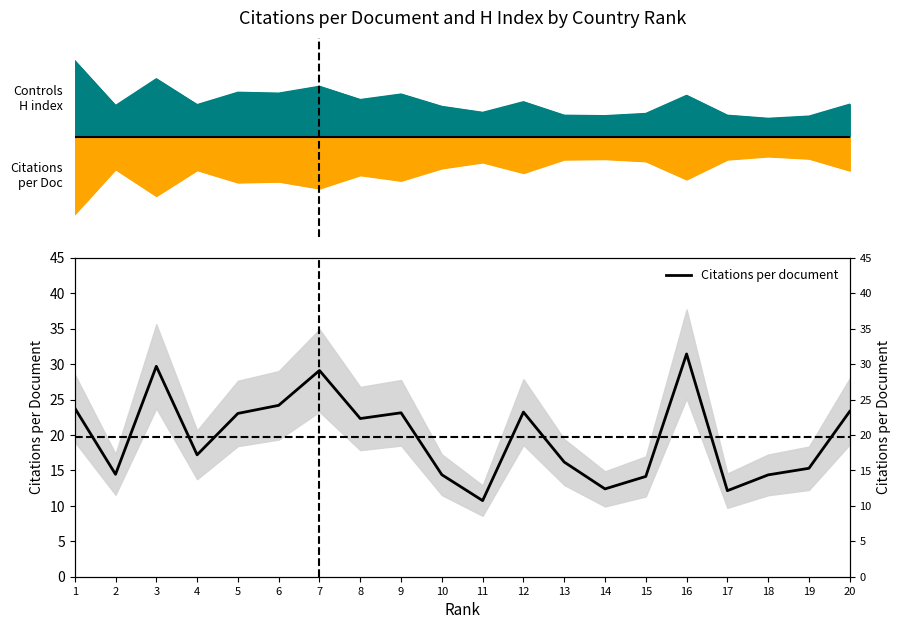

What is the average value?

19.7